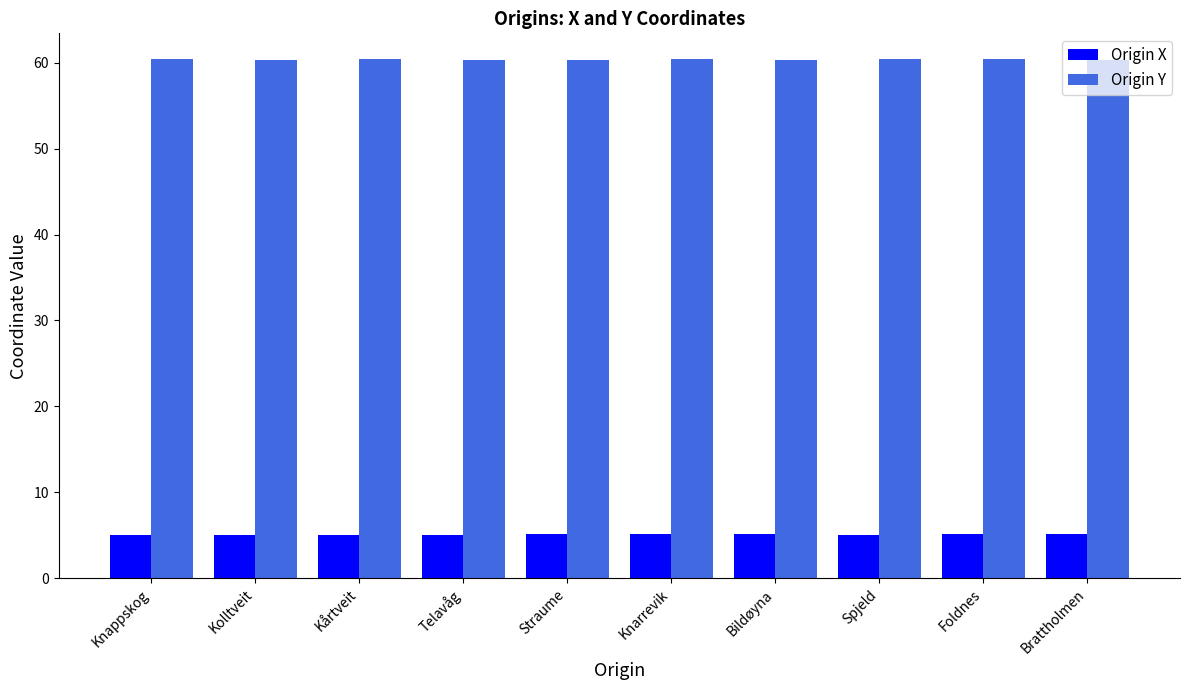

What is the spread (max minus min) of values at Spjeld?

55.4